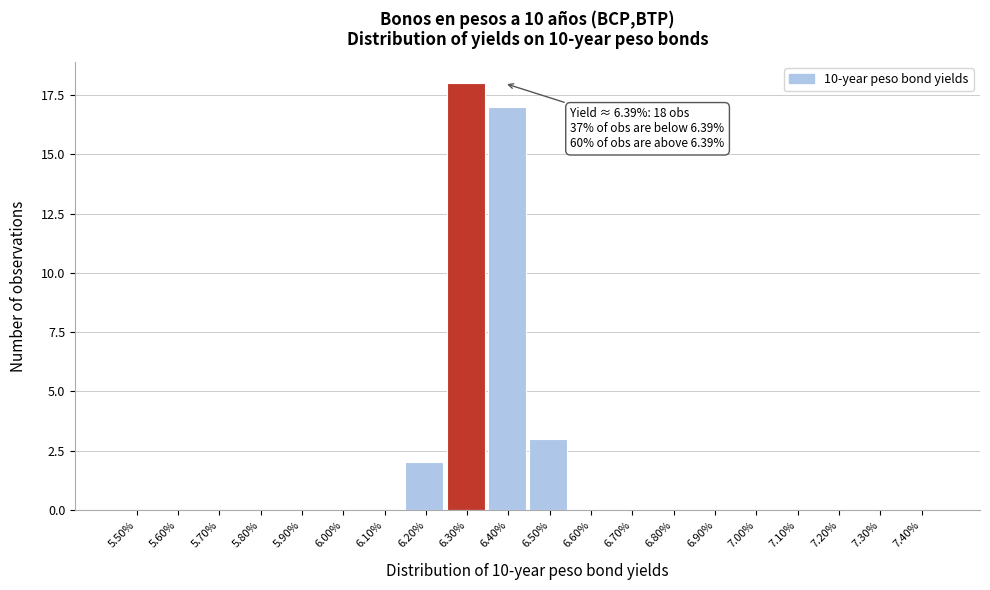

Reading left to right, extract all data points from this chart.

5.50%=0	5.60%=0	5.70%=0	5.80%=0	5.90%=0	6.00%=0	6.10%=0	6.20%=2	6.30%=18	6.40%=17	6.50%=3	6.60%=0	6.70%=0	6.80%=0	6.90%=0	7.00%=0	7.10%=0	7.20%=0	7.30%=0	7.40%=0